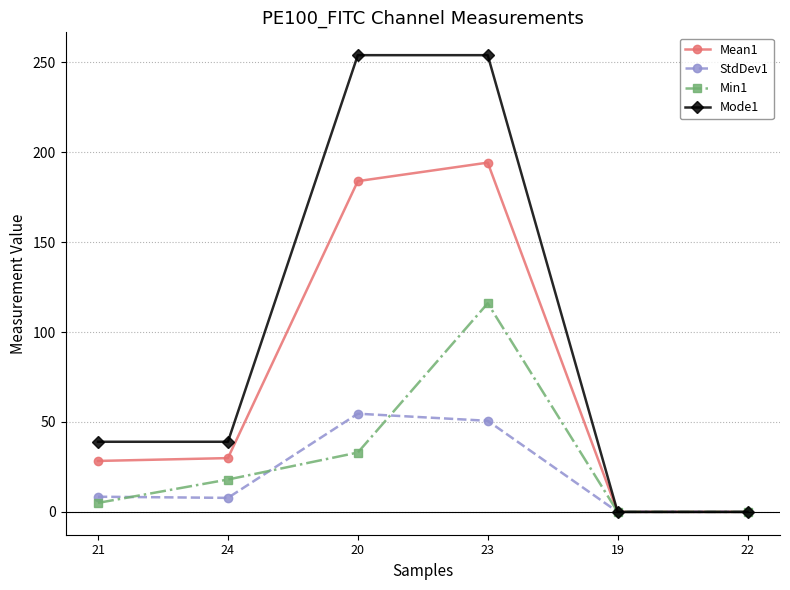

Which series has the largest range (max minus min)?

Mode1